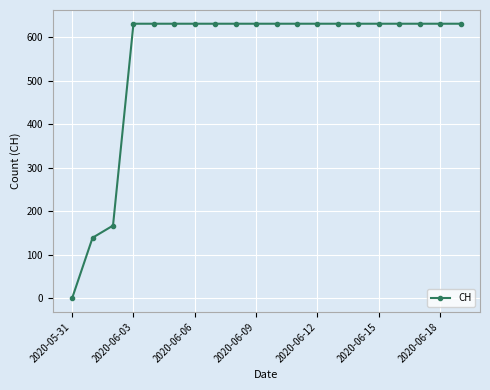

Reading left to right, list all the values displayed in this chart.

0	139	167	631	631	631	631	631	631	631	631	631	631	631	631	631	631	631	631	631